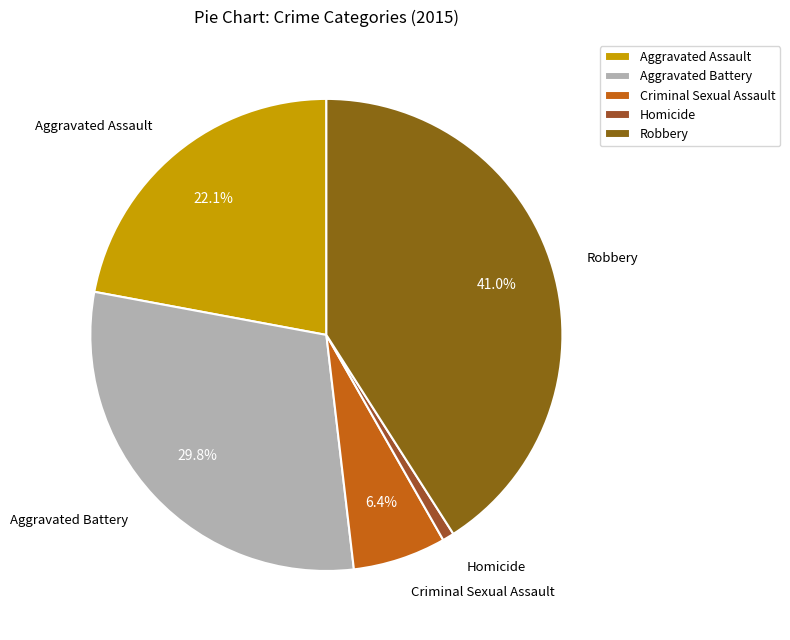

To the nearest percent, what is the average slice percentage?

20%